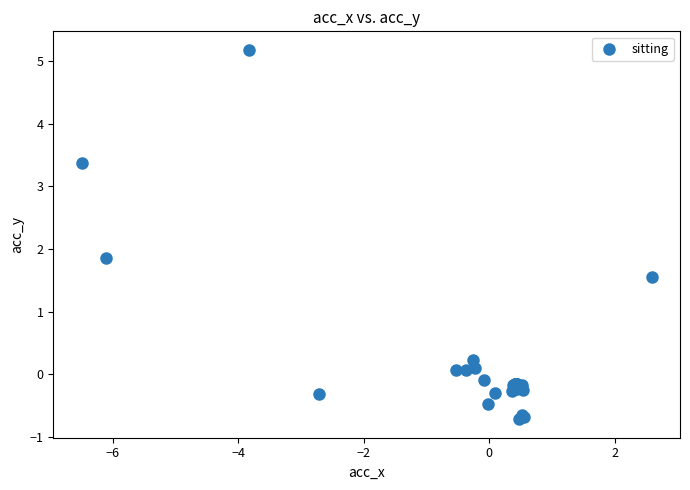

What Y value in the scatter plot is closest to 2?

1.9